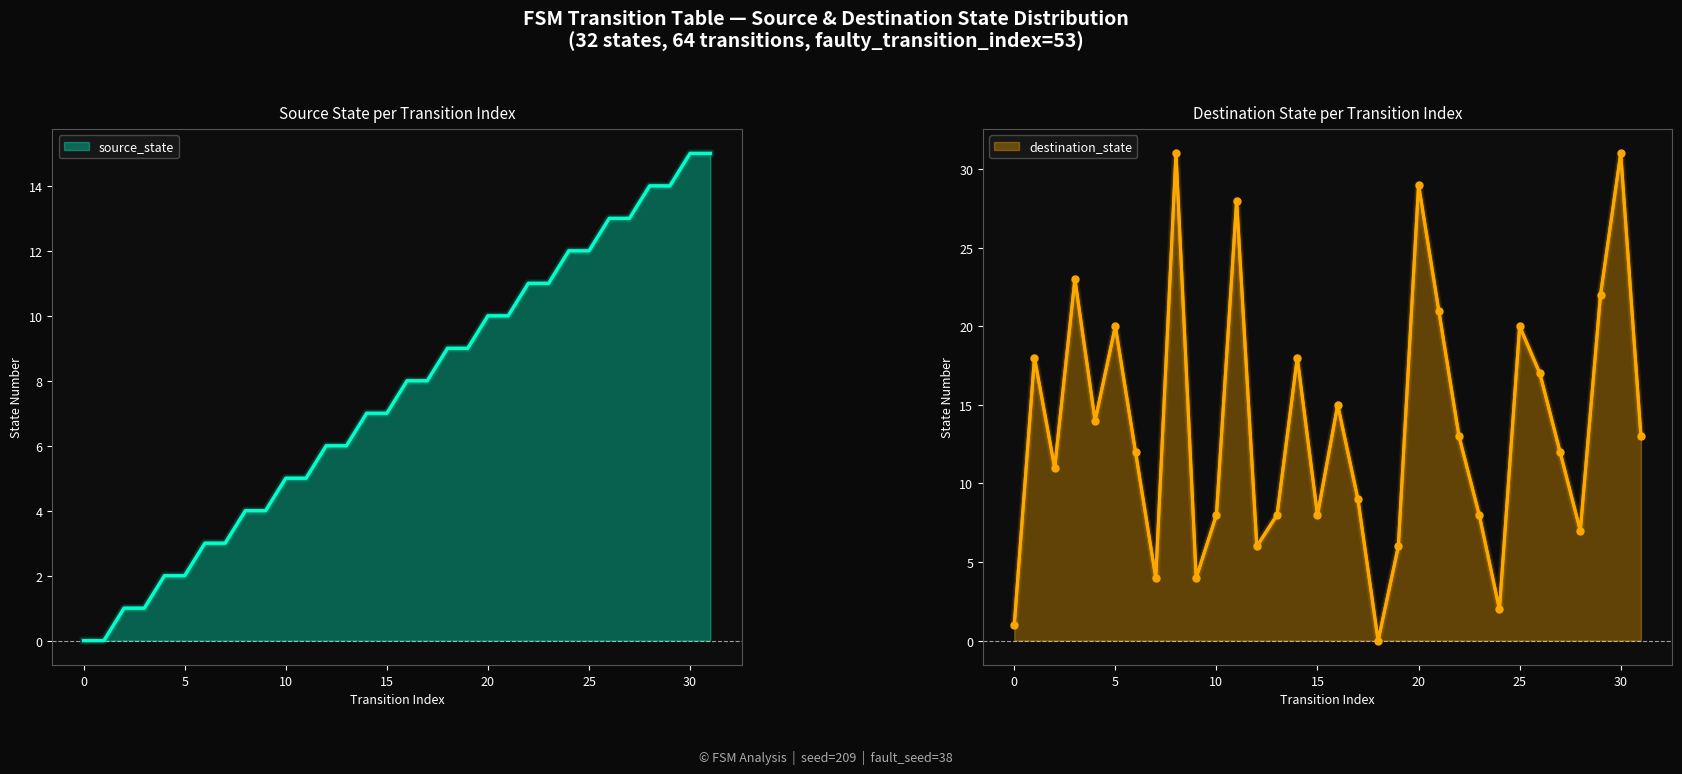

What is the difference between the maximum and second lowest values in the source_state series?

15